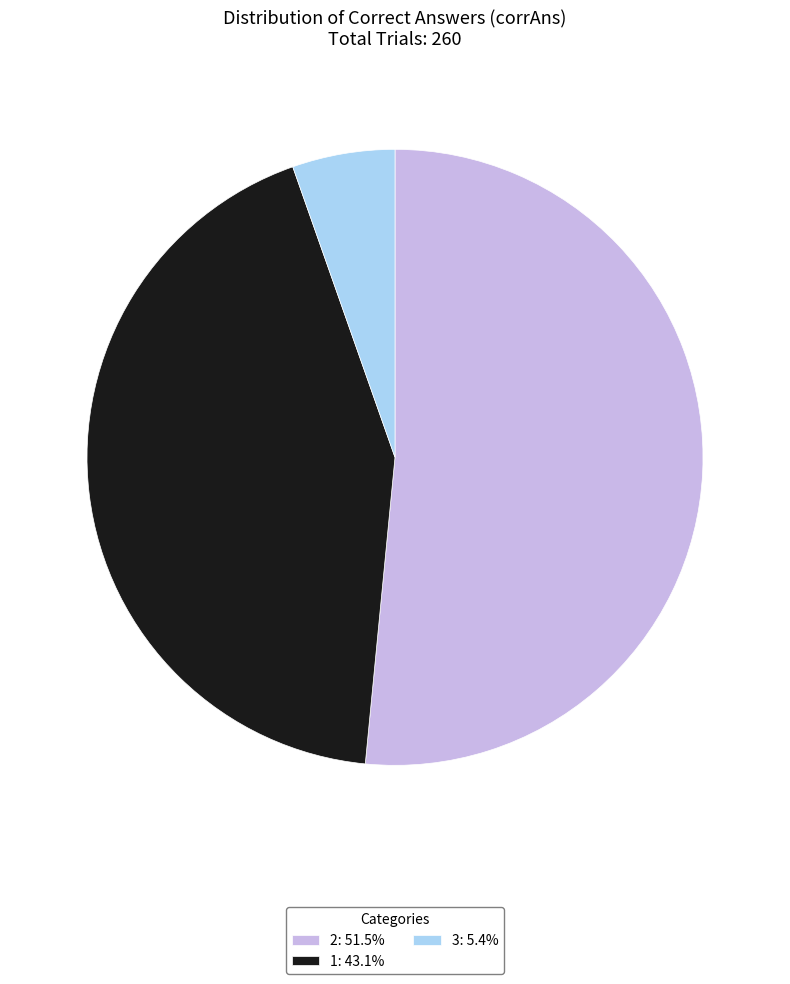

Rank the categories by value from lowest to highest.

3, 1, 2